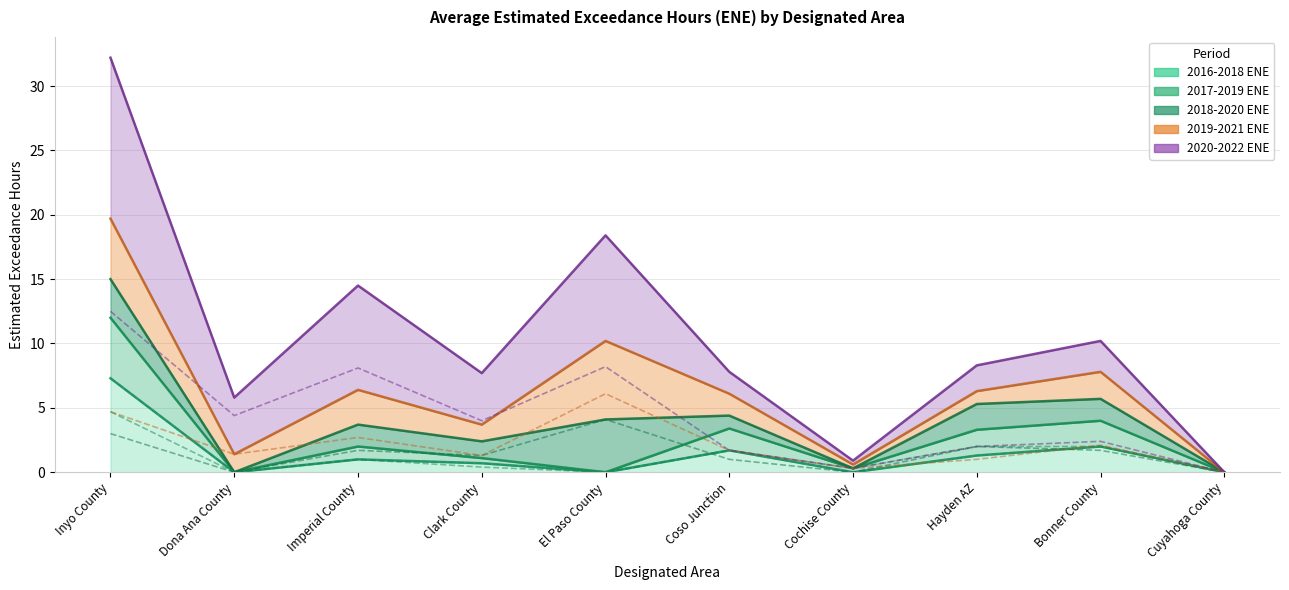

Between El Paso County and Bonner County, which series saw the biggest shift?

2020-2022 ENE